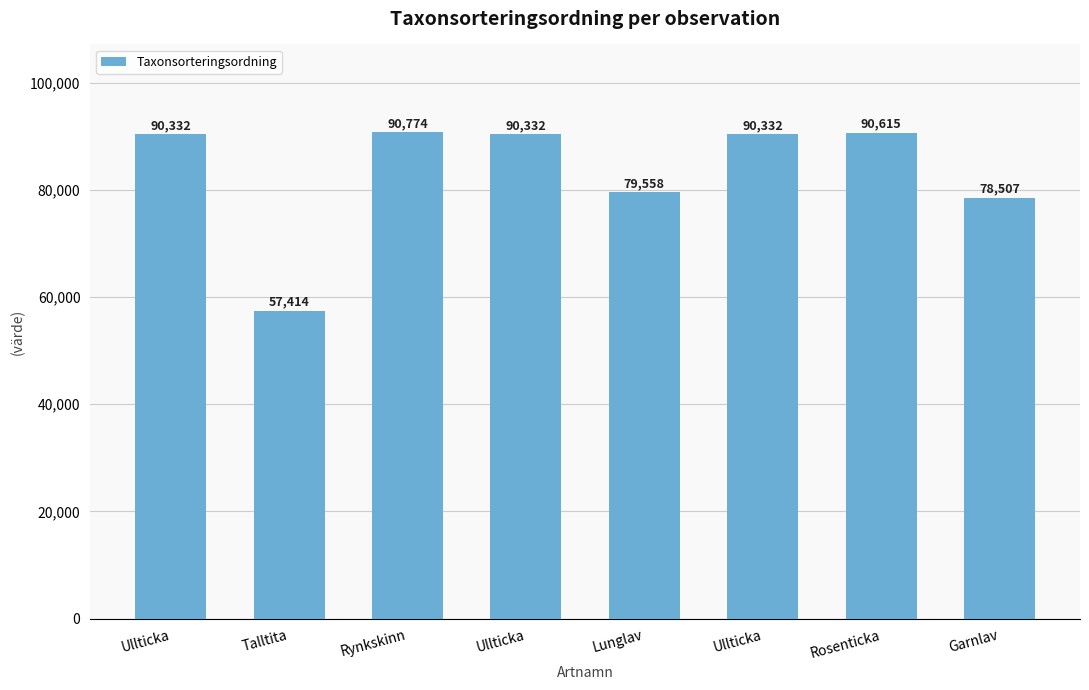

How many bars are there in total?

8